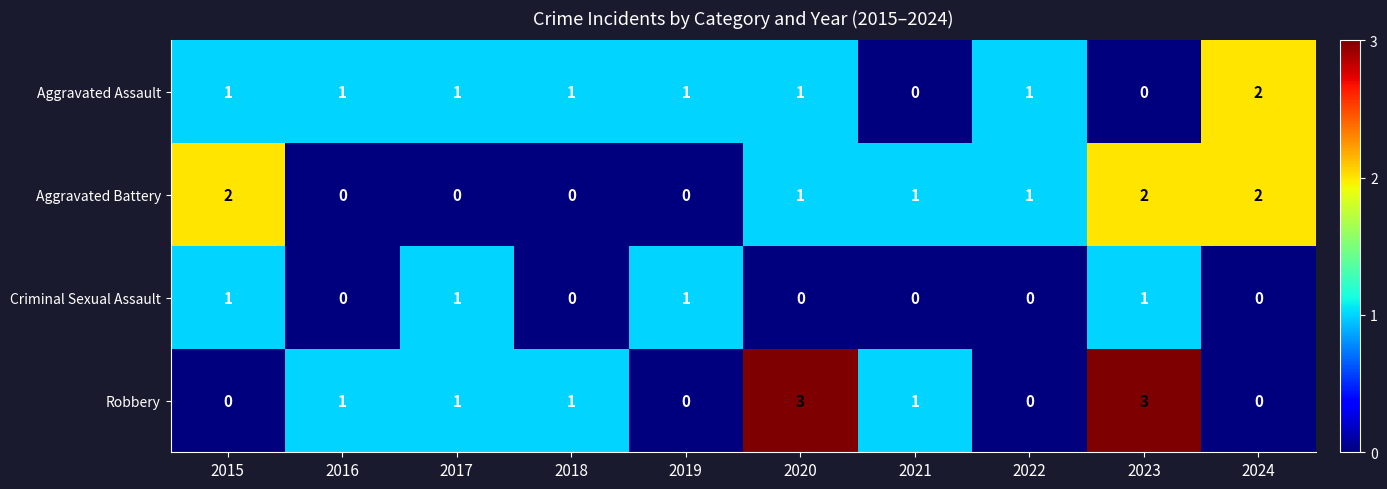

Which series has the widest spread of values?

Robbery